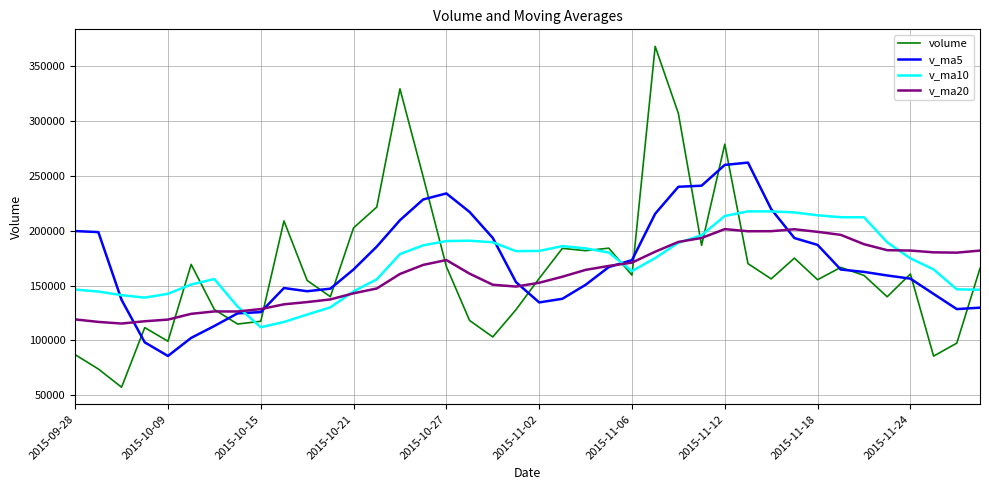

Rank the series by their maximum value, from lowest to highest.

v_ma20, v_ma10, v_ma5, volume